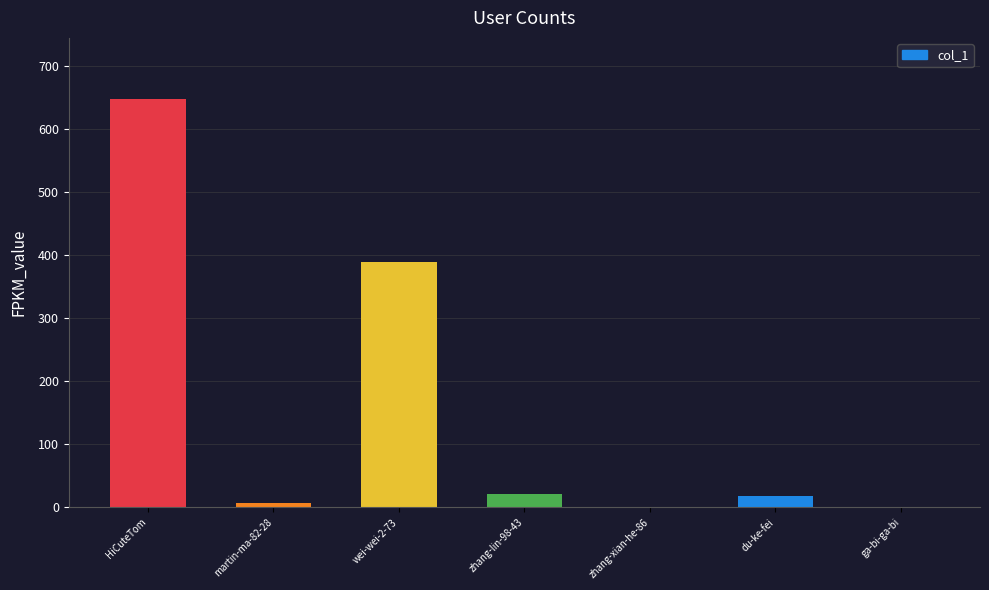

What is the maximum value shown in the chart?

648